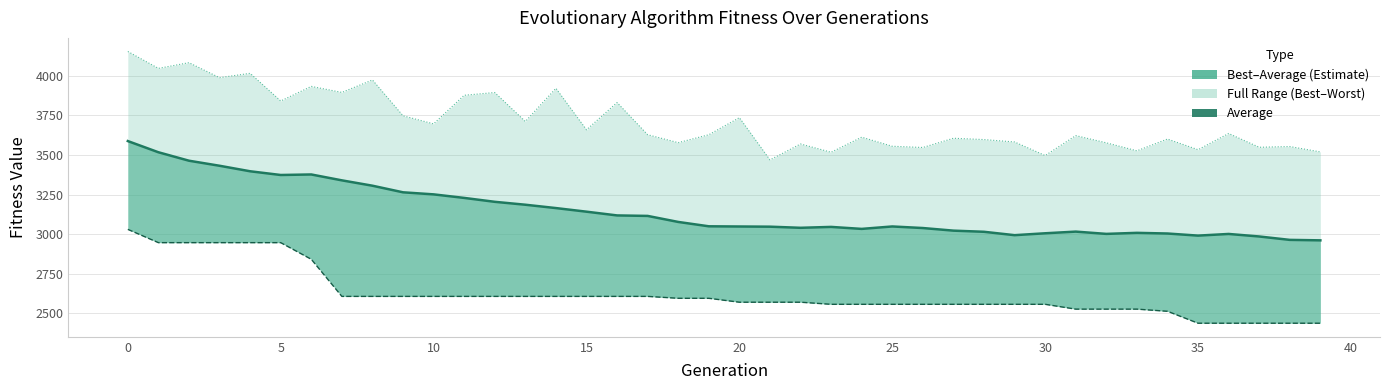

Does the chart display data point markers on the line(s)?

No